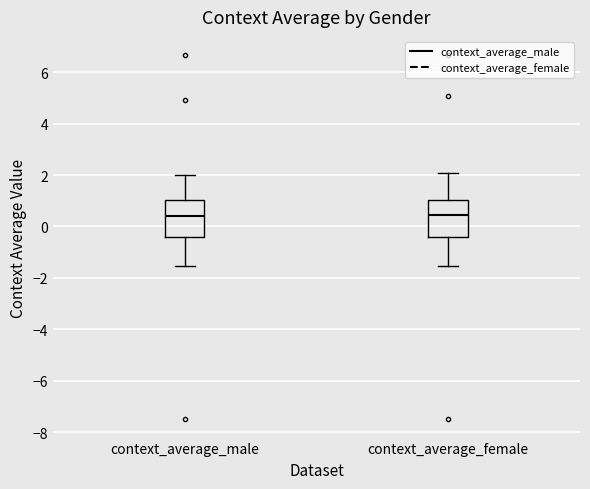

Reading left to right, read every box against the y-axis: the position of its median line, the range the box covers, and the ends of its whiskers. The values are not printed on the chart, so give them approximately, as read against the axis.

context_average_male: median 0.4, box -0.4 to 1.0, whiskers -1.6 to 2.0
context_average_female: median 0.4, box -0.4 to 1.0, whiskers -1.6 to 2.0